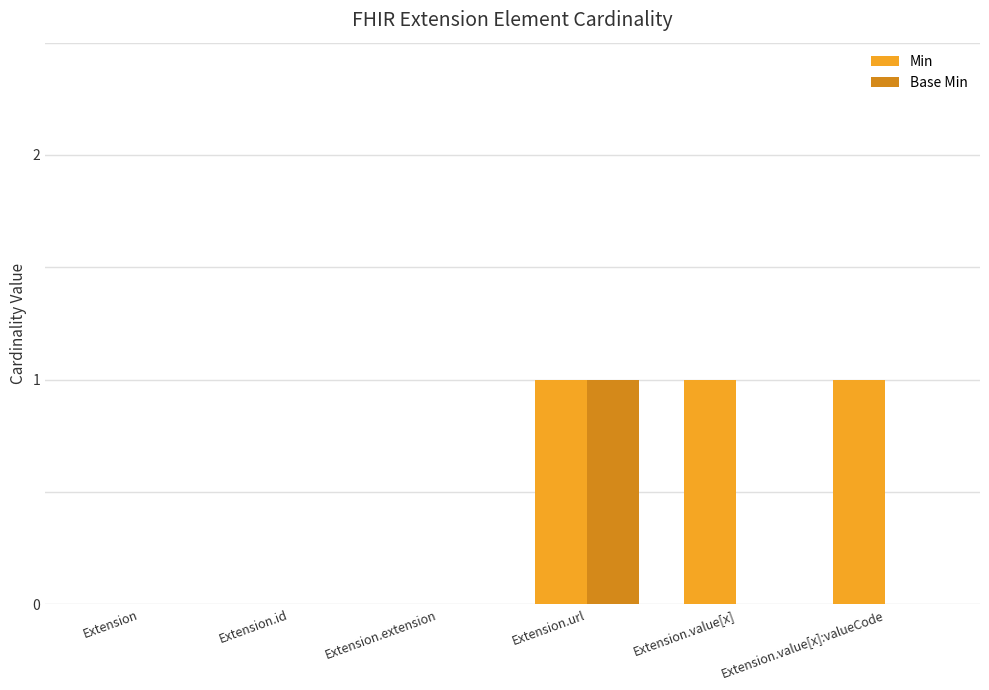

Which category has the highest value in the Base Min series?

Extension.url